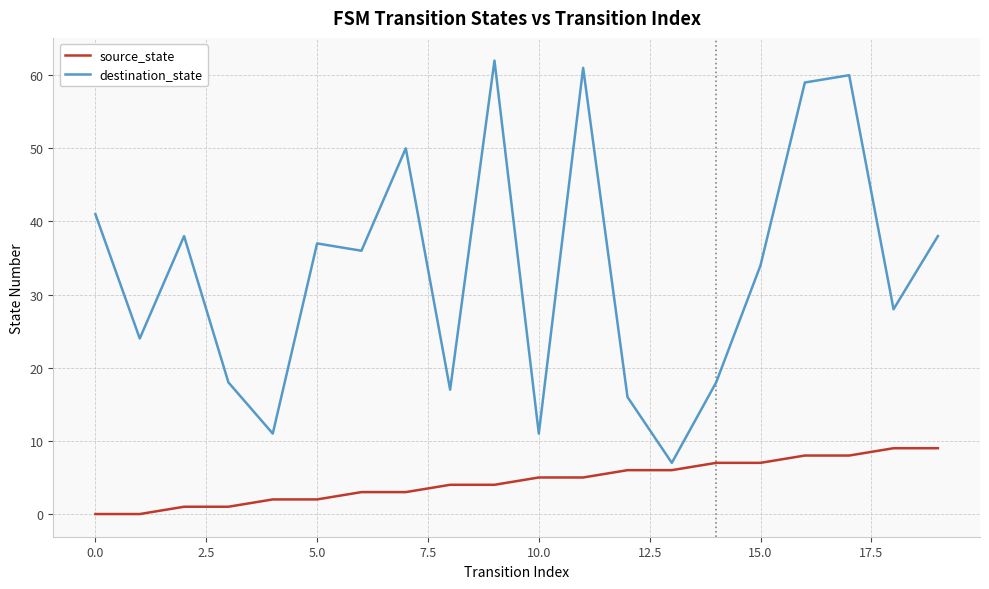

Reading right to left, list all the values displayed in this chart.

source_state: 9	9	8	8	7	7	6	6	5	5	4	4	3	3	2	2	1	1	0	0
destination_state: 38	28	60	59	34	18	7	16	61	11	62	17	50	36	37	11	18	38	24	41